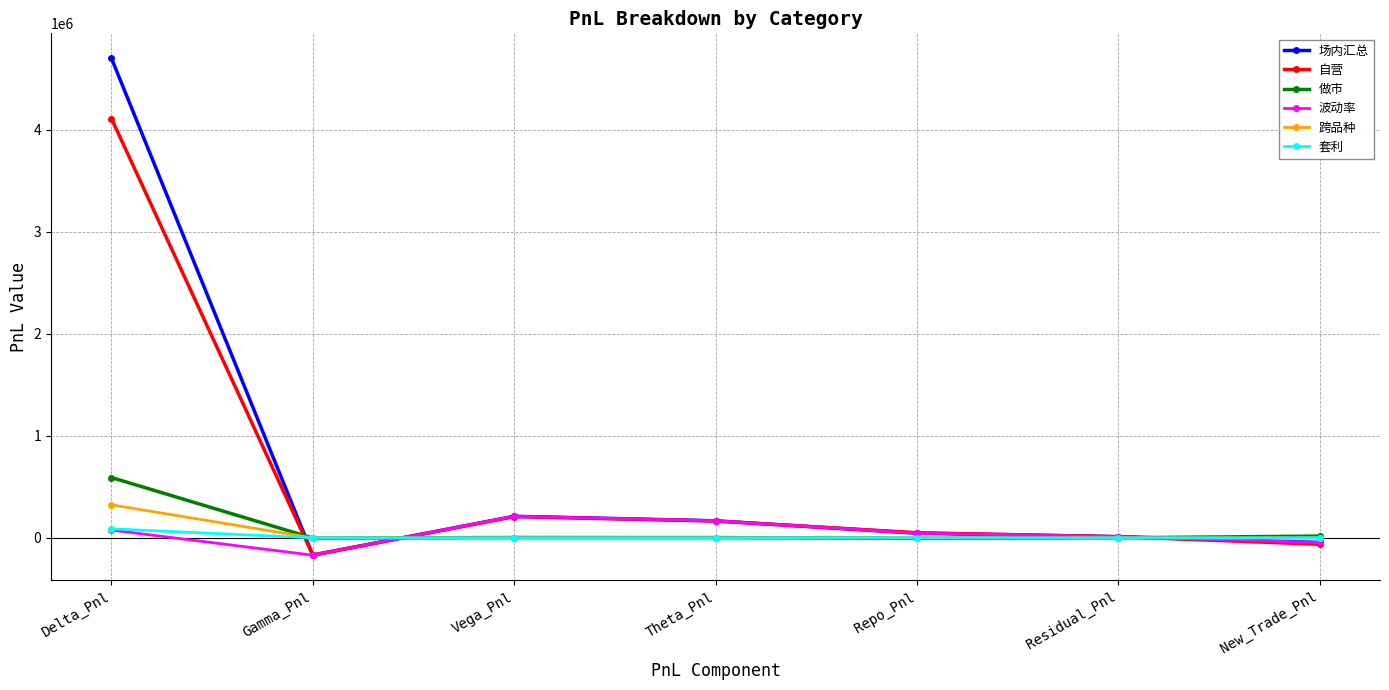

Count the number of categories in the chart.

7